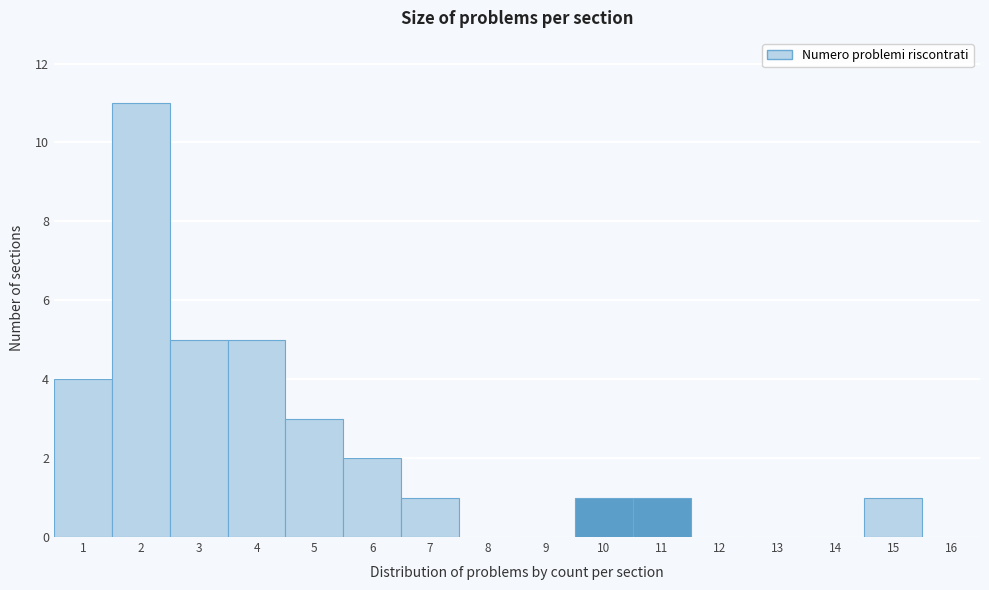

Reading left to right, transcribe all the data shown in this chart.

1=4	2=11	3=5	4=5	5=3	6=2	7=1	8=0	9=0	10=1	11=1	12=0	13=0	14=0	15=1	16=0